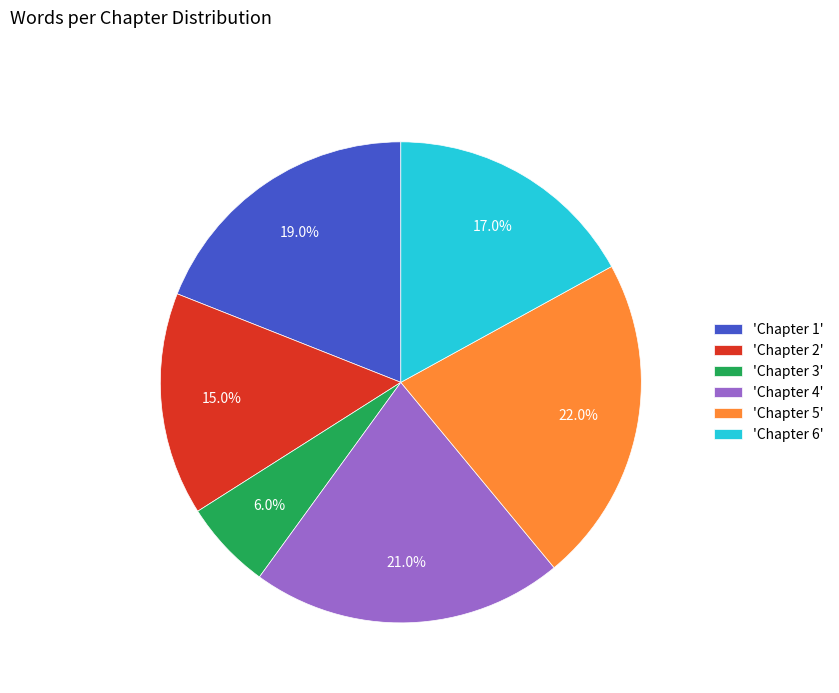

Which slice is the largest?

'Chapter 5'